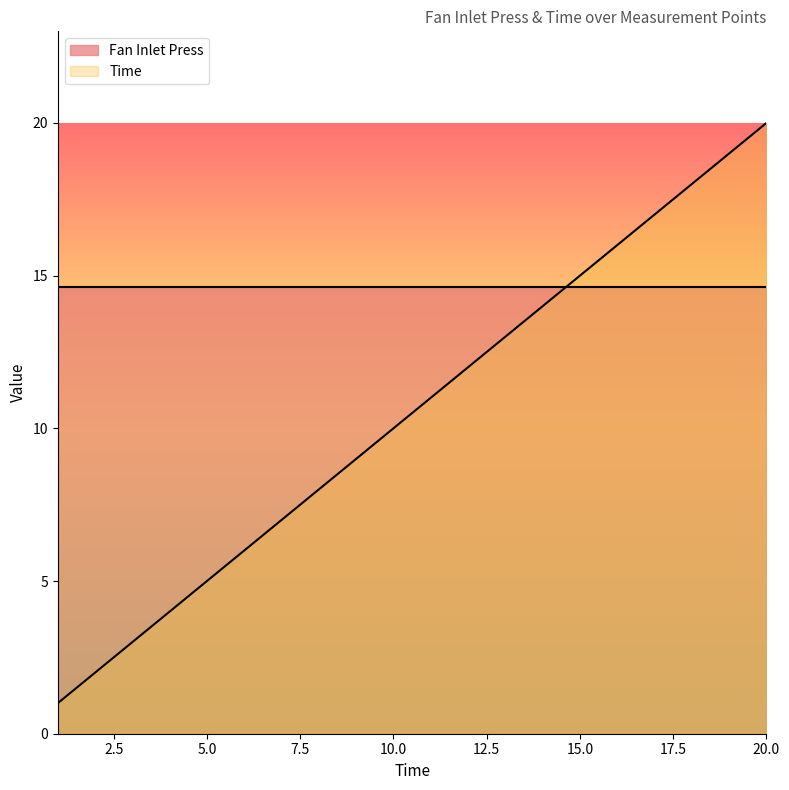

Does the chart have visible grid lines?

No